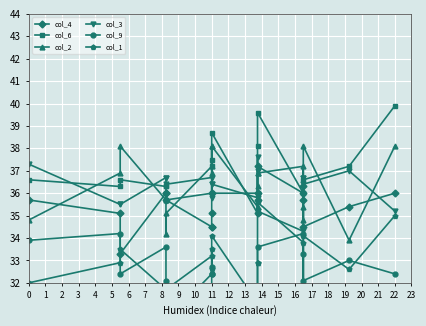

Between 5 and 13, which series saw the biggest shift?

col_6